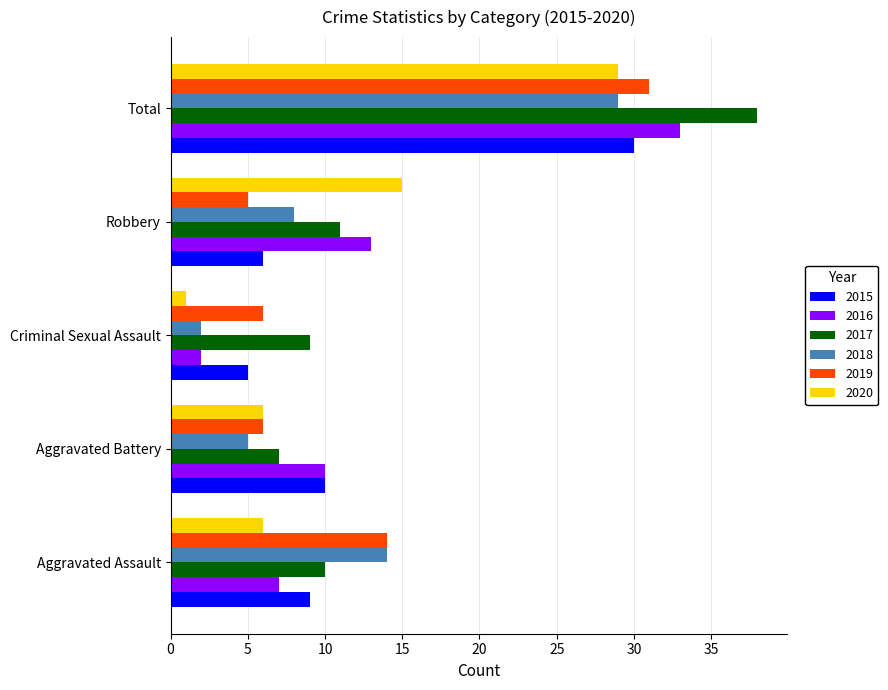

Which category has the lowest value across all series?

Criminal Sexual Assault